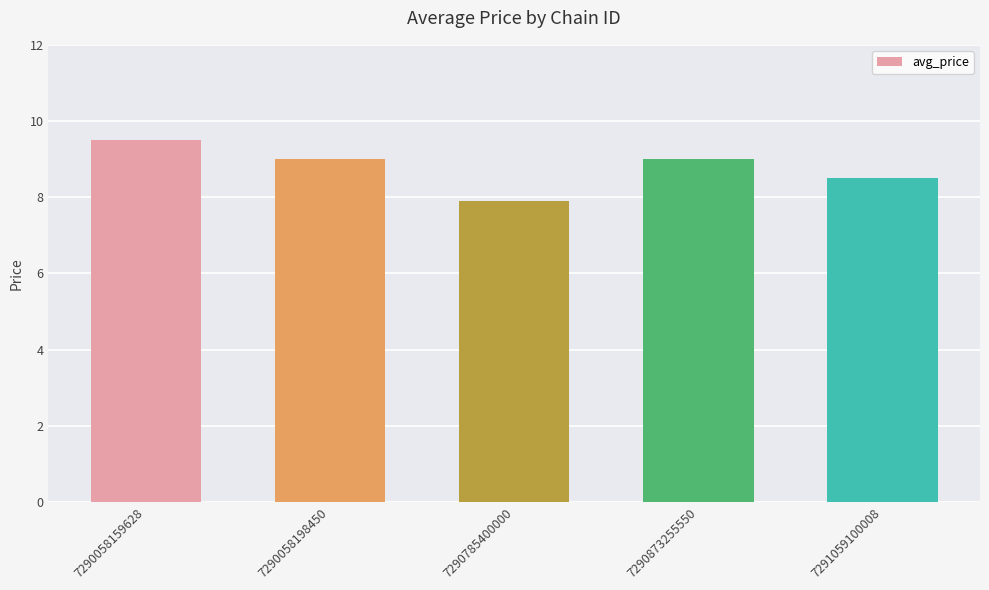

What is the sum of all values?

43.9